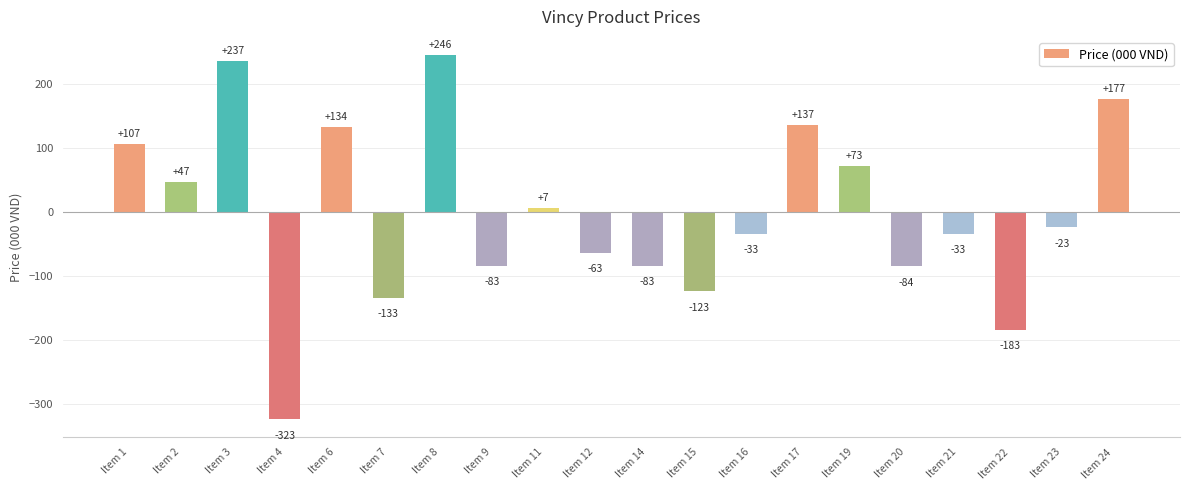

What is the minimum value shown in the chart?

-323.0